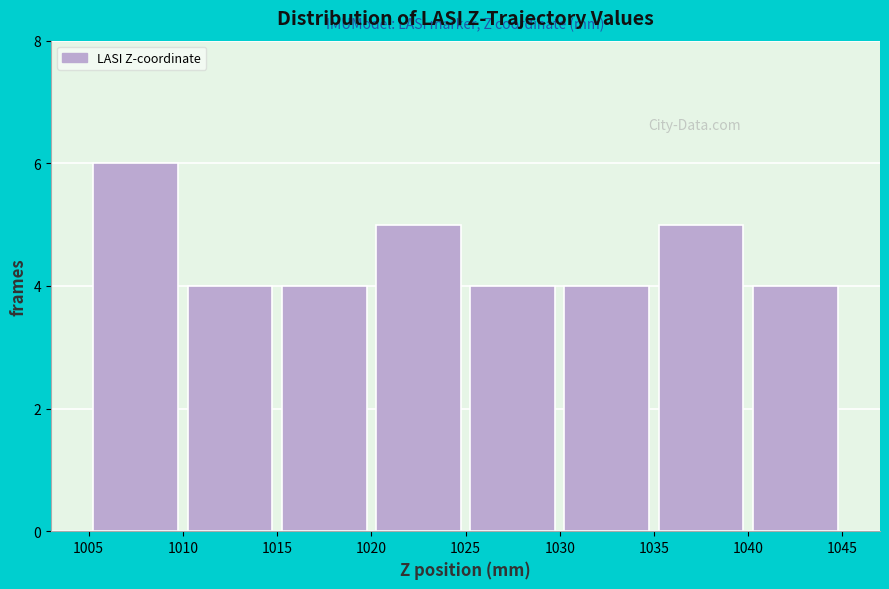

Reading left to right, list every bar in this chart as the range it spans on the x-axis followed by its height. The values are not printed on the chart, so give them approximately, as read against the axis.

1005 to 1010: 6
1010 to 1015: 4
1015 to 1020: 4
1020 to 1025: 5
1025 to 1030: 4
1030 to 1035: 4
1035 to 1040: 5
1040 to 1045: 4